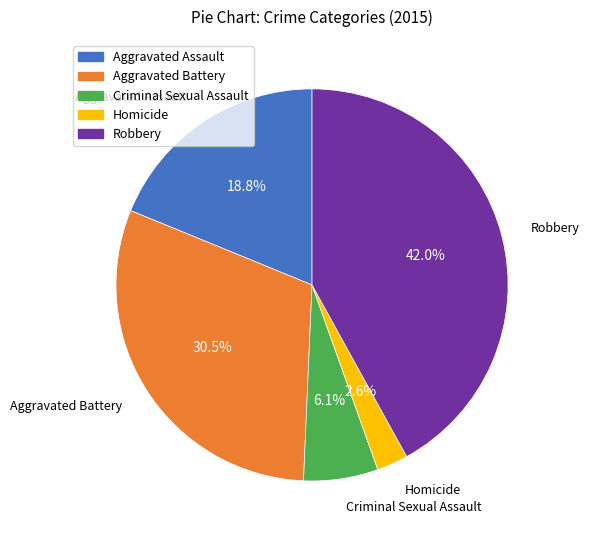

Which category has the biggest portion of the pie?

Robbery